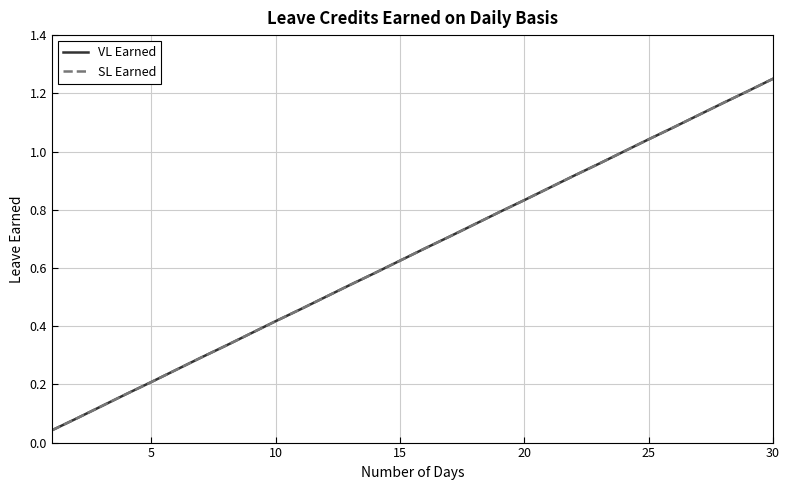

Does the chart have visible grid lines?

Yes